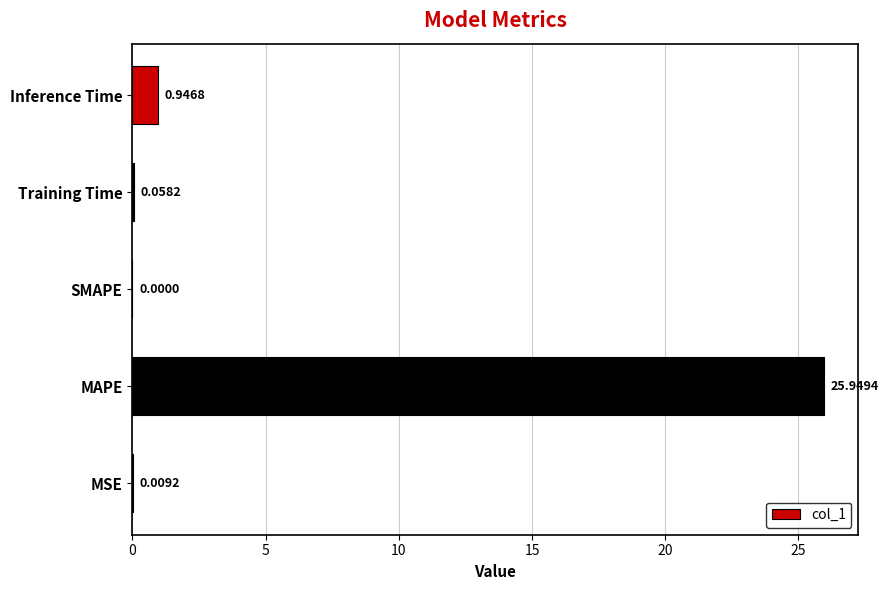

Where is the data nearest to the value 12?

Inference Time